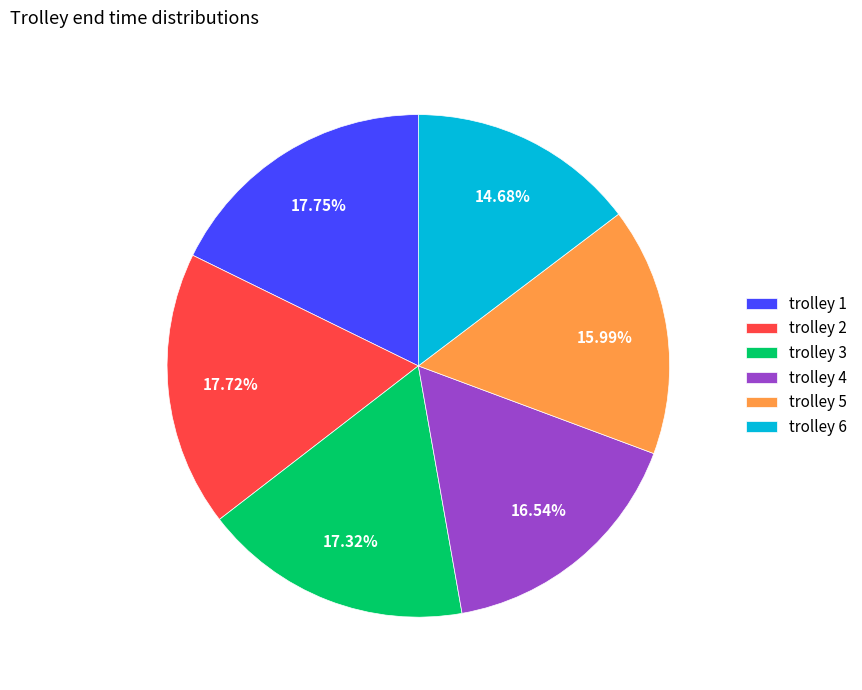

How many segments does this pie chart have?

6